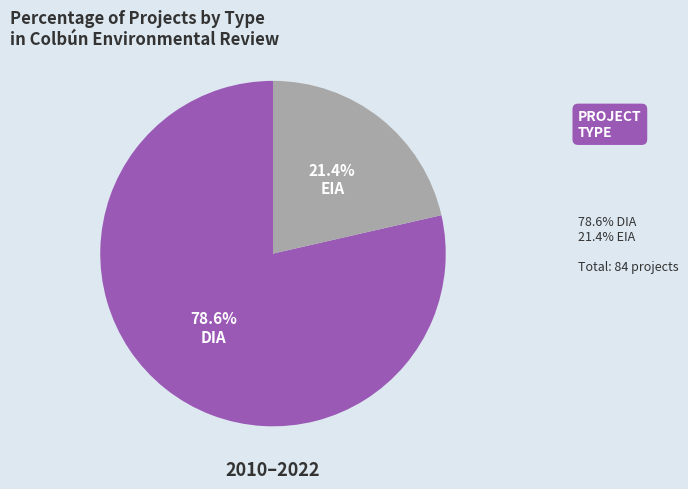

Does any single category account for the majority?

Yes